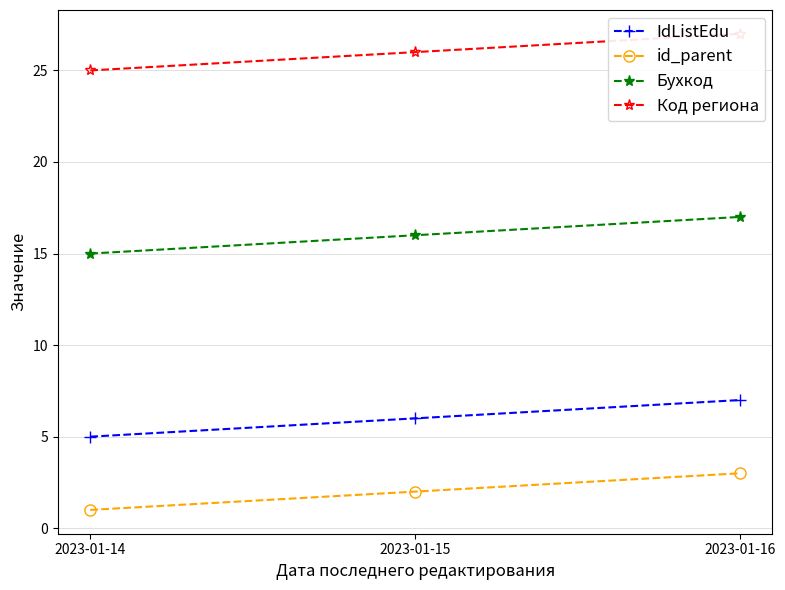

Between 2023-01-15 and 2023-01-16, which series saw the biggest shift?

IdListEdu